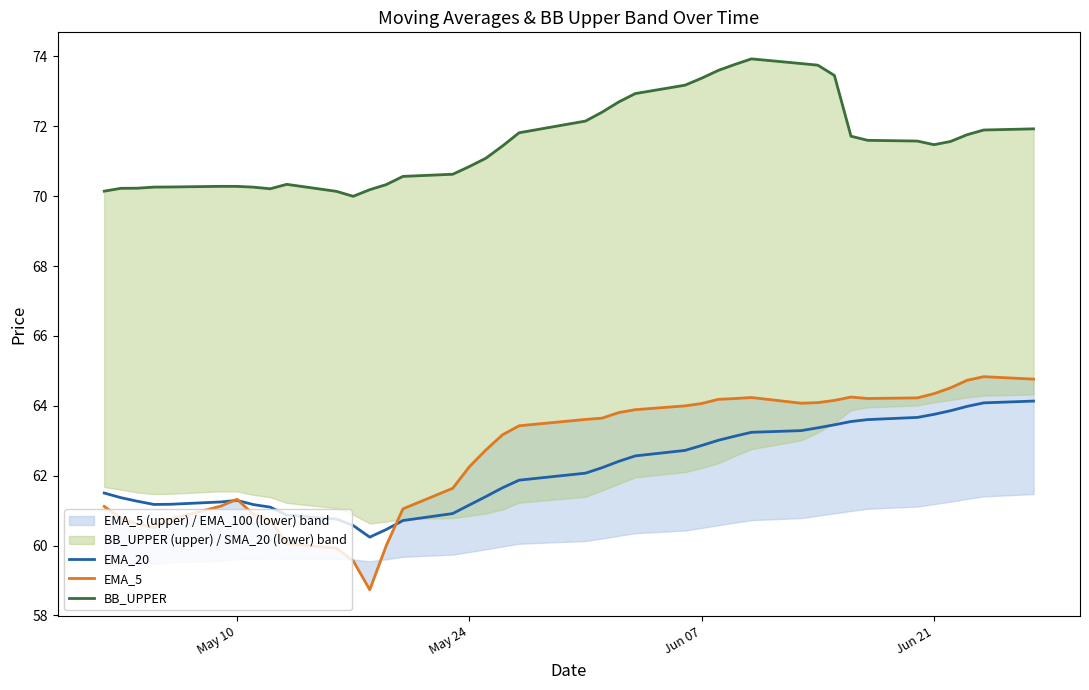

How many data points in EMA_5 are less than 63?

18